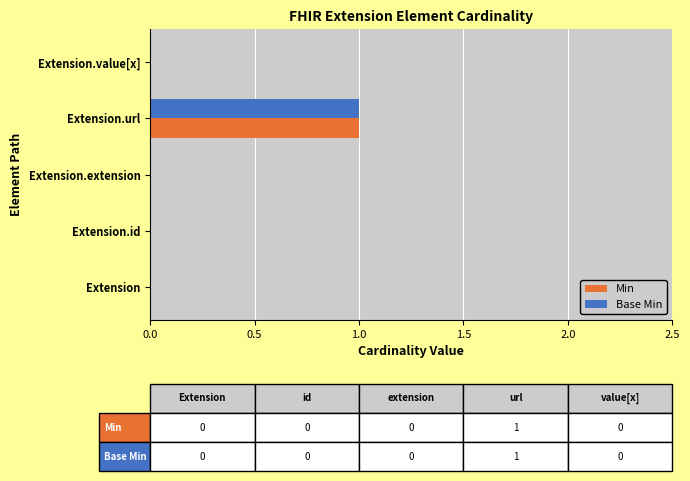

Count the Base Min values in the range 0 to 1.

5